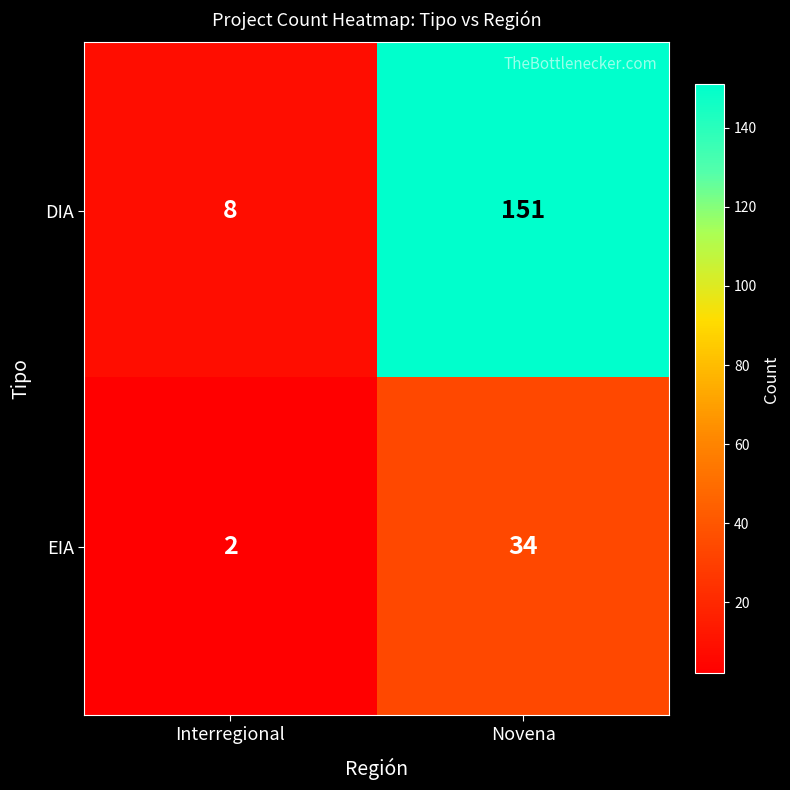

Reading right to left, what are all the values shown in this chart?

DIA: Novena=151	Interregional=8
EIA: Novena=34	Interregional=2